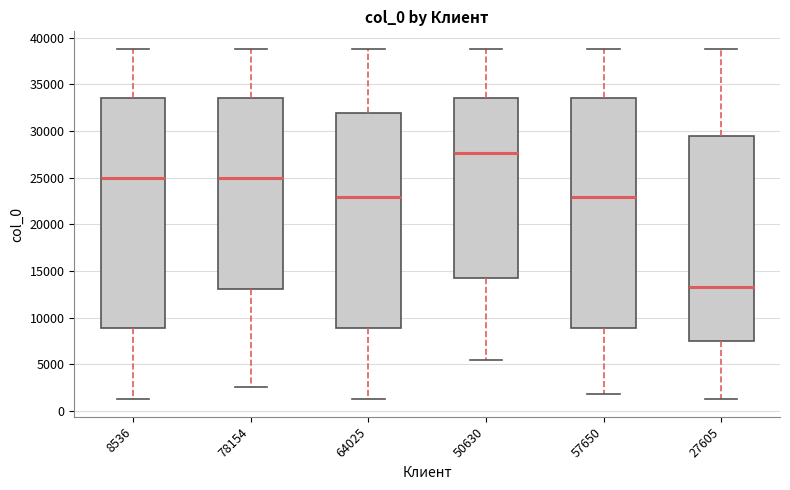

Reading left to right, transcribe this box plot: for each box, give where its median line is, the range the box spans, and where its two whiskers end, as read against the y-axis. The values are not printed on the chart, so give them approximately, as read against the axis.

8536: median 25000, box 9000 to 33500, whiskers 1500 to 39000
78154: median 25000, box 13000 to 33500, whiskers 2500 to 39000
64025: median 23000, box 9000 to 32000, whiskers 1500 to 39000
50630: median 27500, box 14000 to 33500, whiskers 5500 to 39000
57650: median 23000, box 9000 to 33500, whiskers 2000 to 39000
27605: median 13500, box 7500 to 29500, whiskers 1500 to 39000